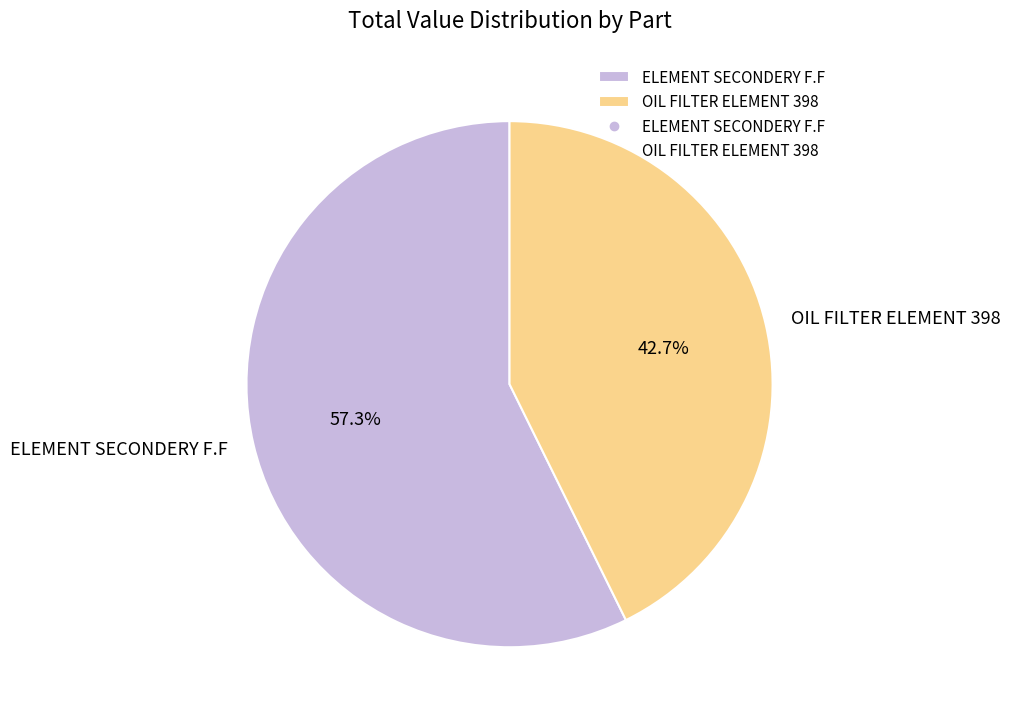

To the nearest percent, what portion does ELEMENT SECONDERY F.F represent?

57%